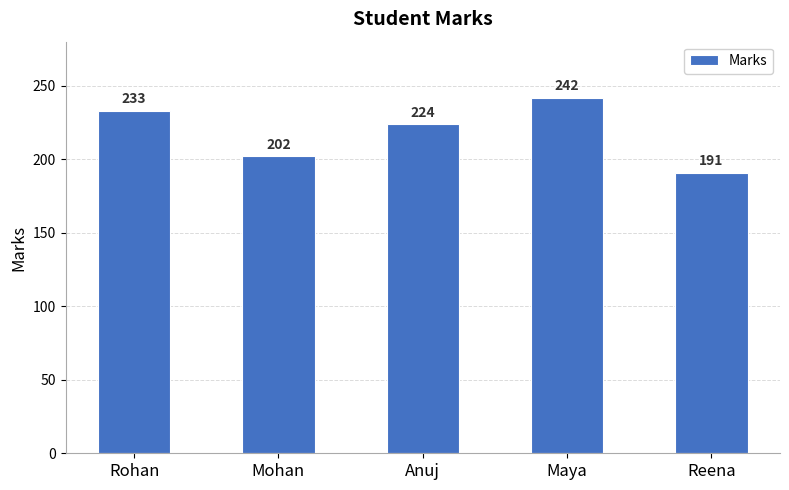

What is the average value?

218